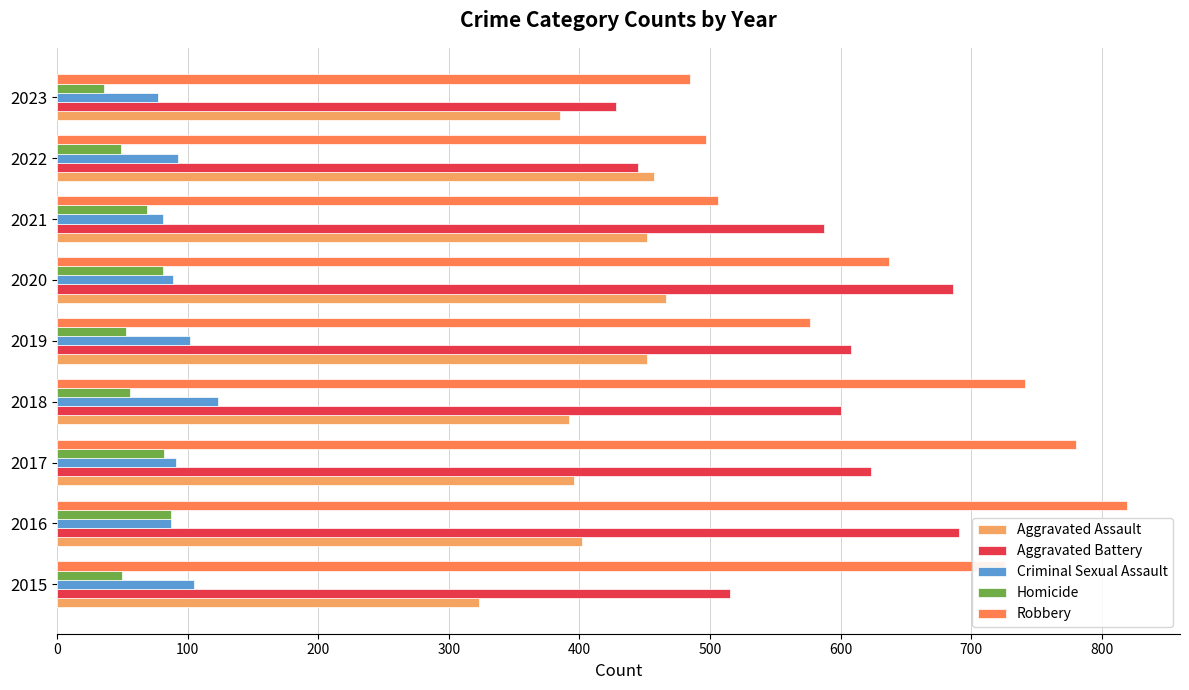

Rank the series by their maximum value, from highest to lowest.

Robbery, Aggravated Battery, Aggravated Assault, Criminal Sexual Assault, Homicide